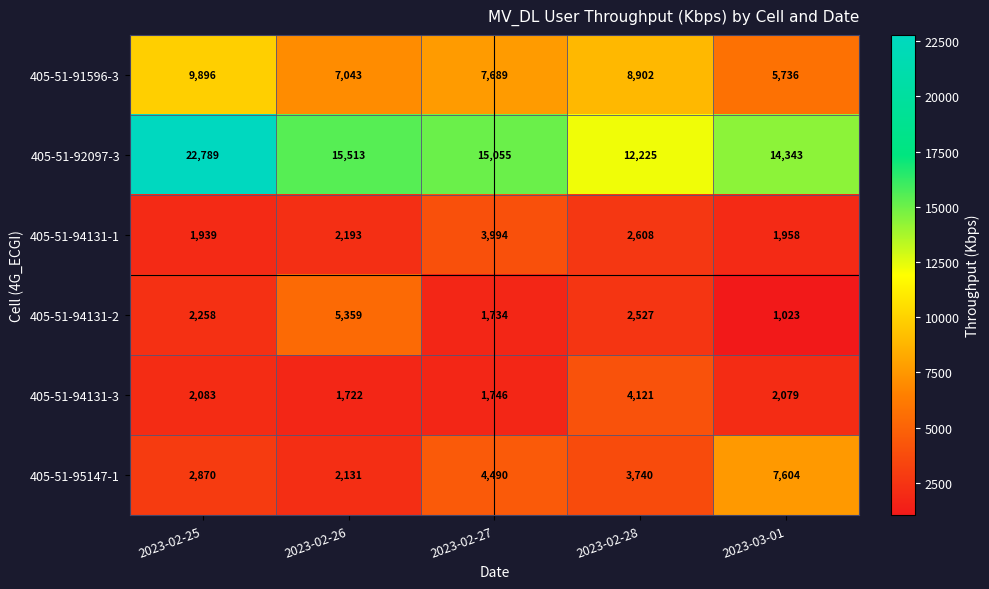

The 405-51-95147-1 series shows 11675 at 2023-03-01. True or false?

False